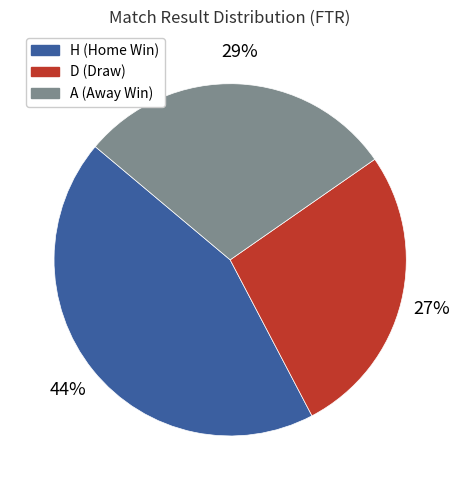

Is it true that H is 44% of the pie?

True